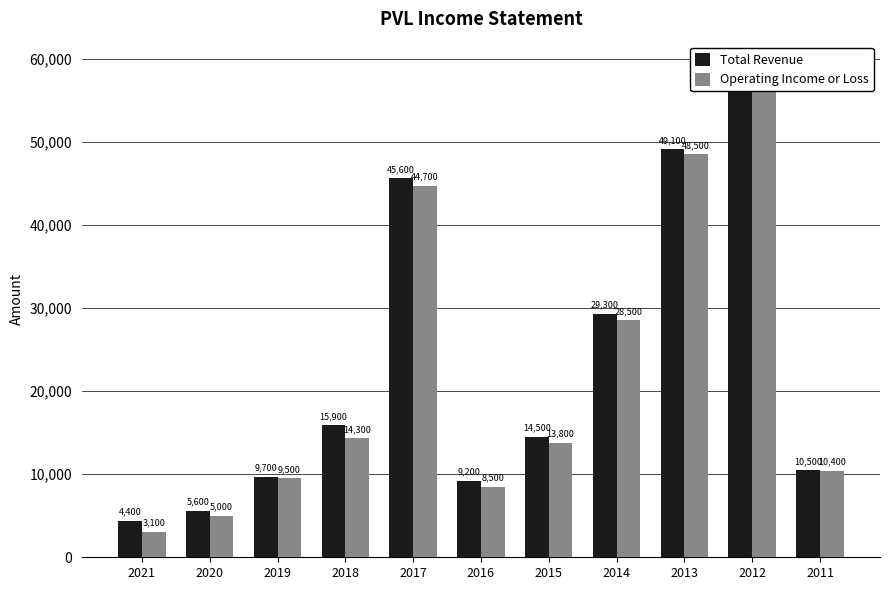

The value of Total Revenue at 2011 is 5637. True or false?

False